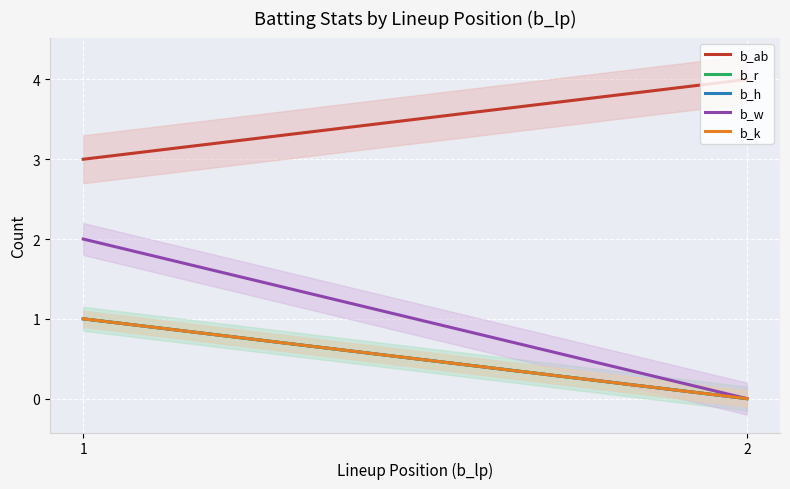

Which label corresponds to the smallest value in the chart?

2